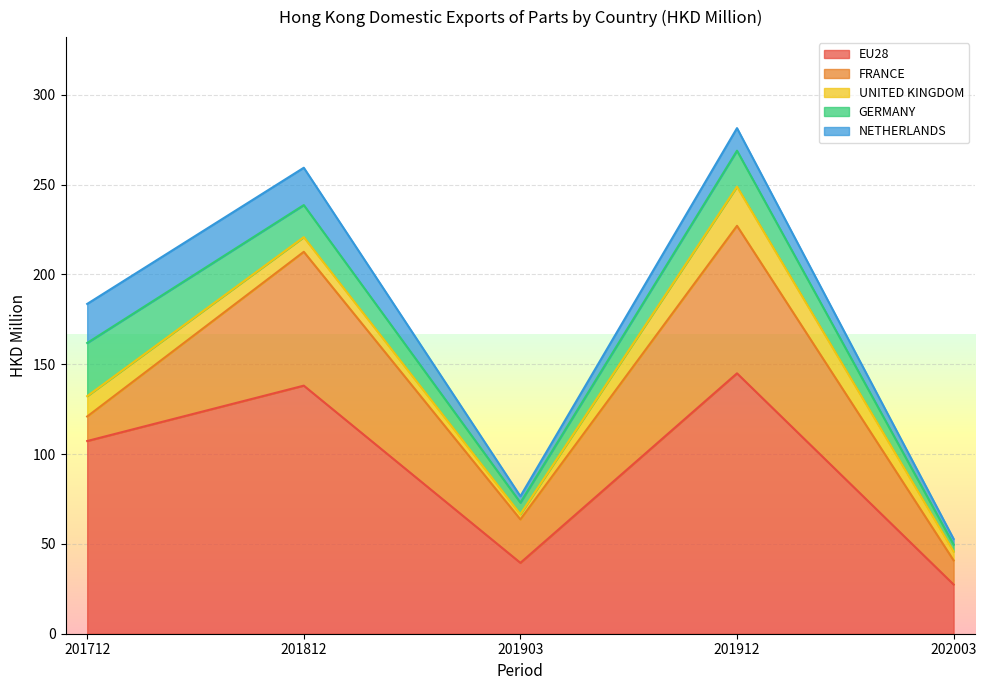

Is the value of UNITED KINGDOM at 201812 greater than the value of NETHERLANDS at 201712?

No